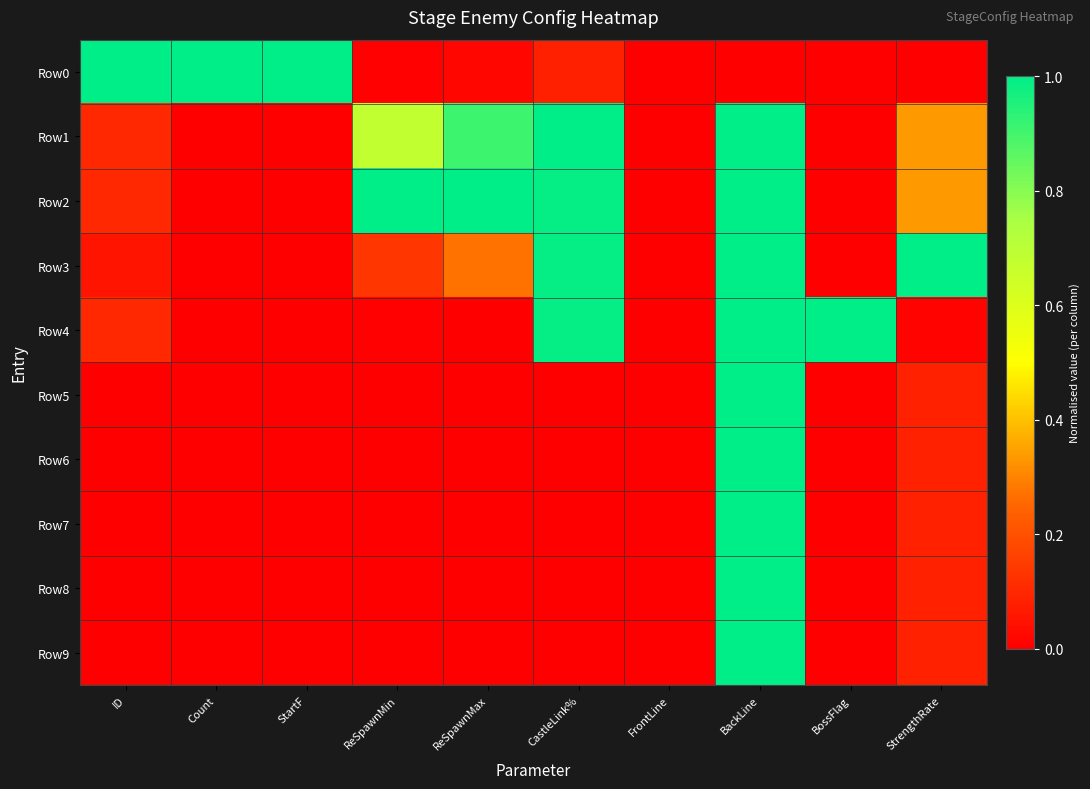

How many distinct data groups are displayed?

10